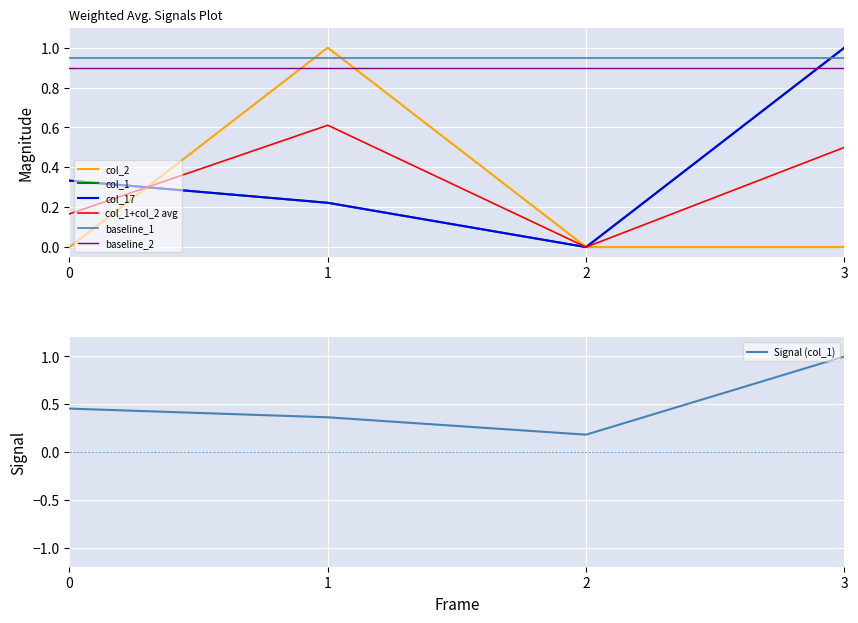

What is the value of the col_17 point at the 4th from the left?

1.0